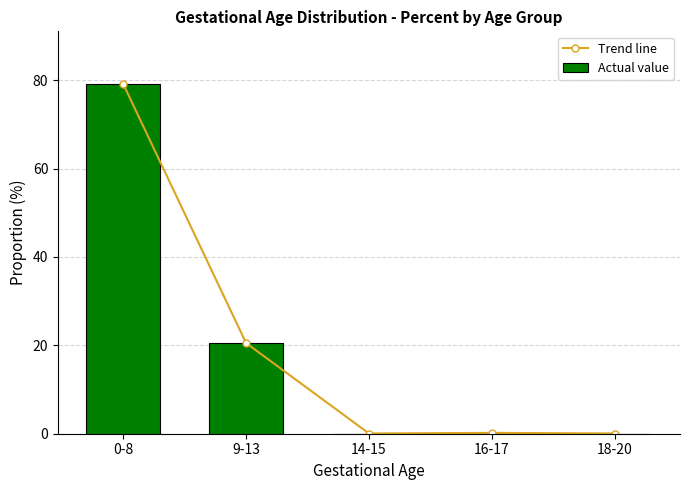

Rank the series by their maximum value, from lowest to highest.

Trend line, Actual value